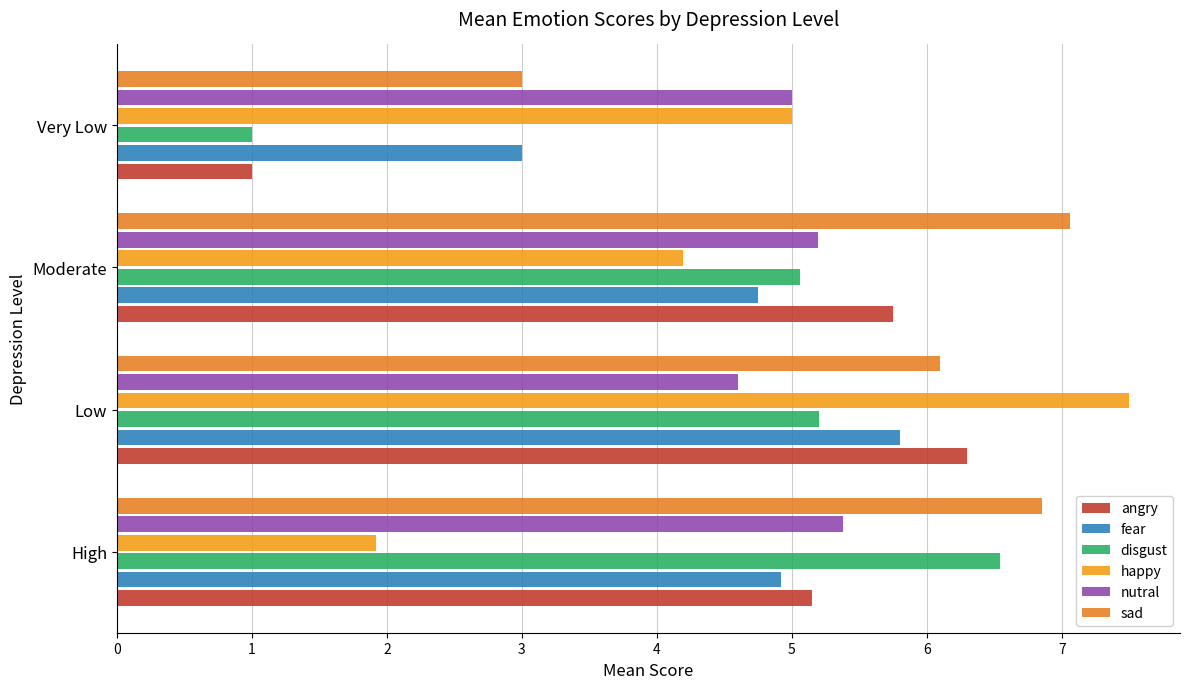

How many values in the fear series exceed 4?

3